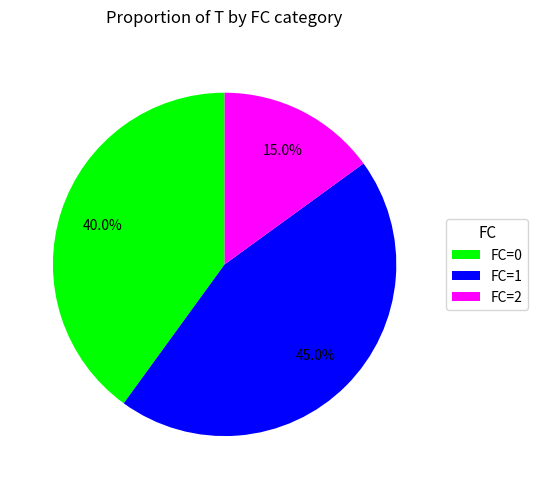

The FC=2 slice represents 9% of the pie. True or false?

False